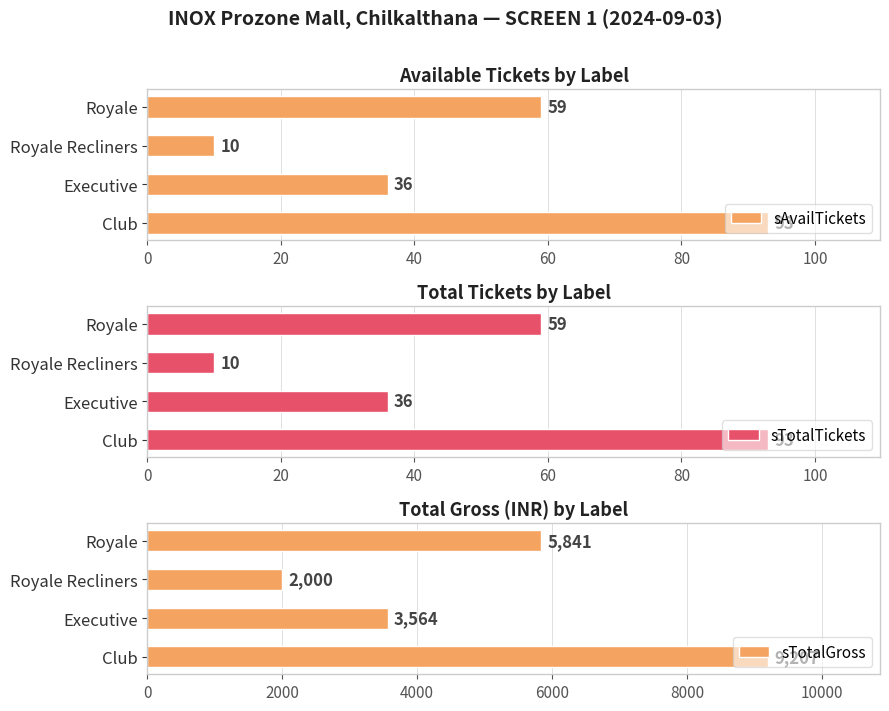

Reading left to right, list all the values displayed in this chart.

sAvailTickets: 93	36	10	59
sTotalTickets: 93	36	10	59
sTotalGross: 9207	3564	2000	5841